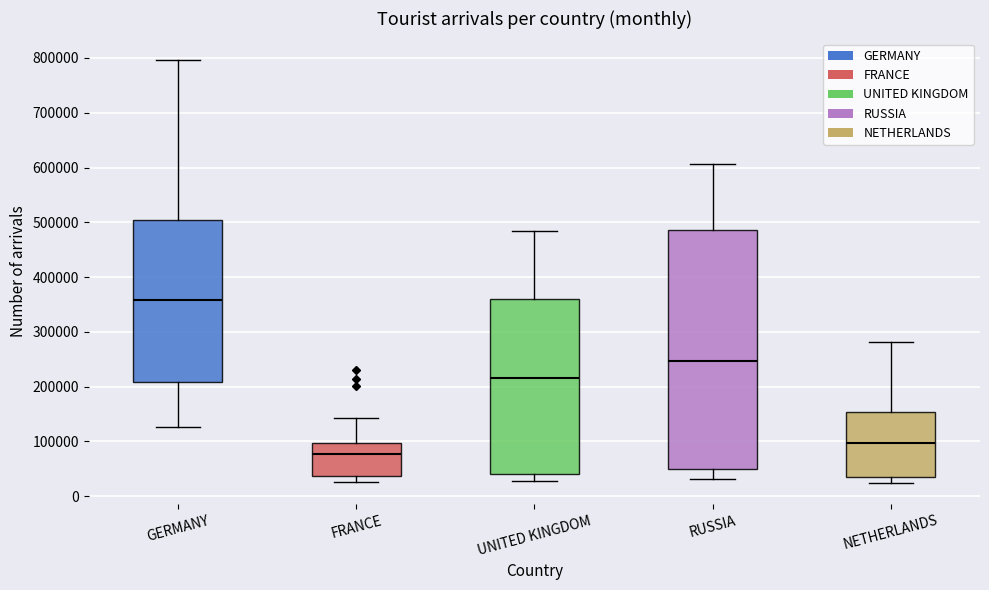

Which box has the lowest median line?

FRANCE